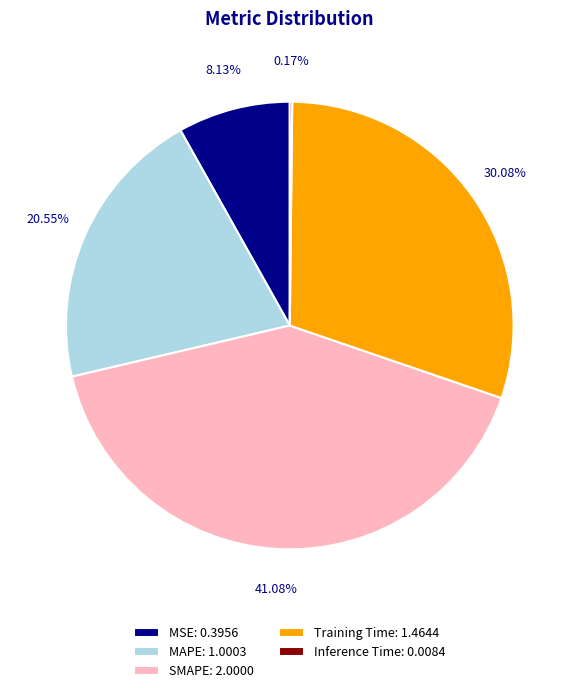

To the nearest percent, what is the combined percentage of SMAPE and MAPE?

62%